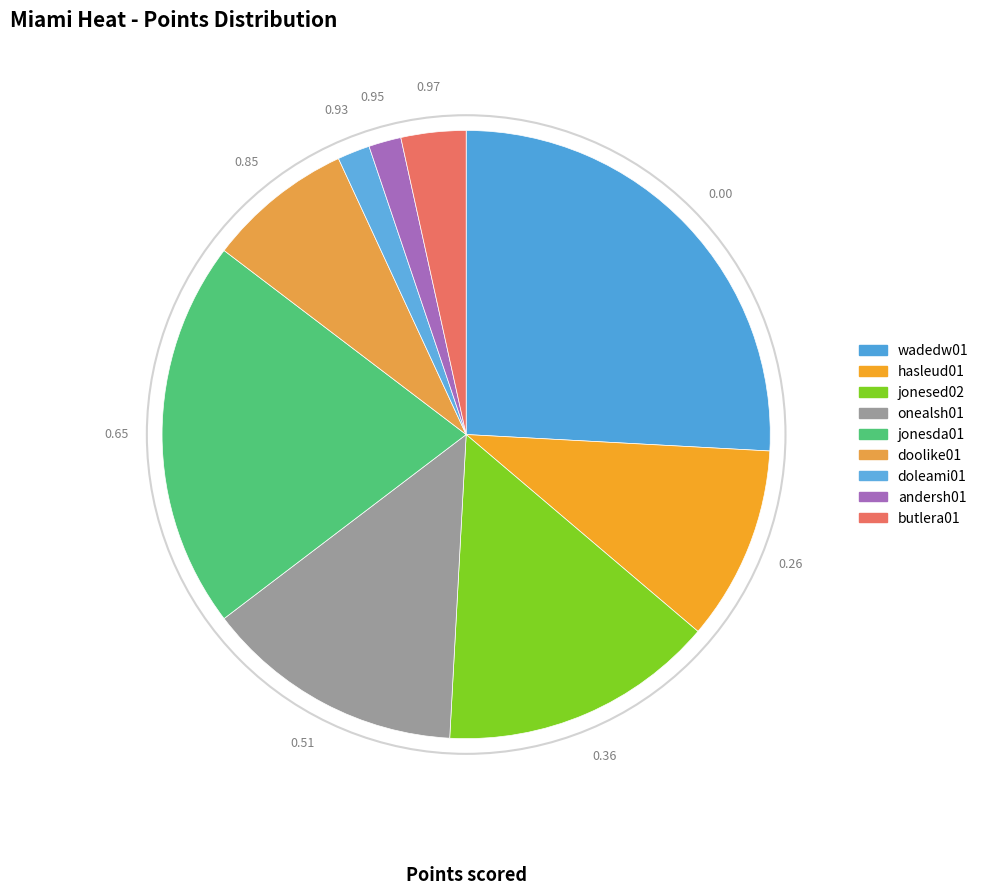

Count the number of slices in the pie.

9